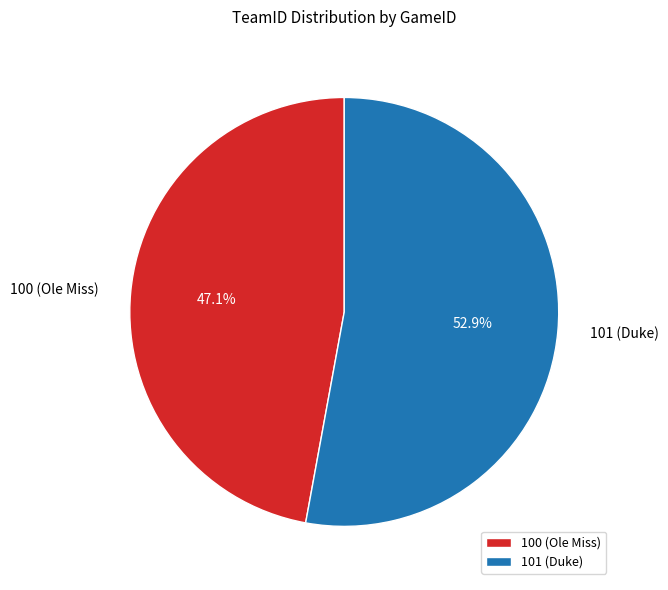

To the nearest percent, what is the combined percentage of 100 (Ole Miss) and 101 (Duke)?

100%